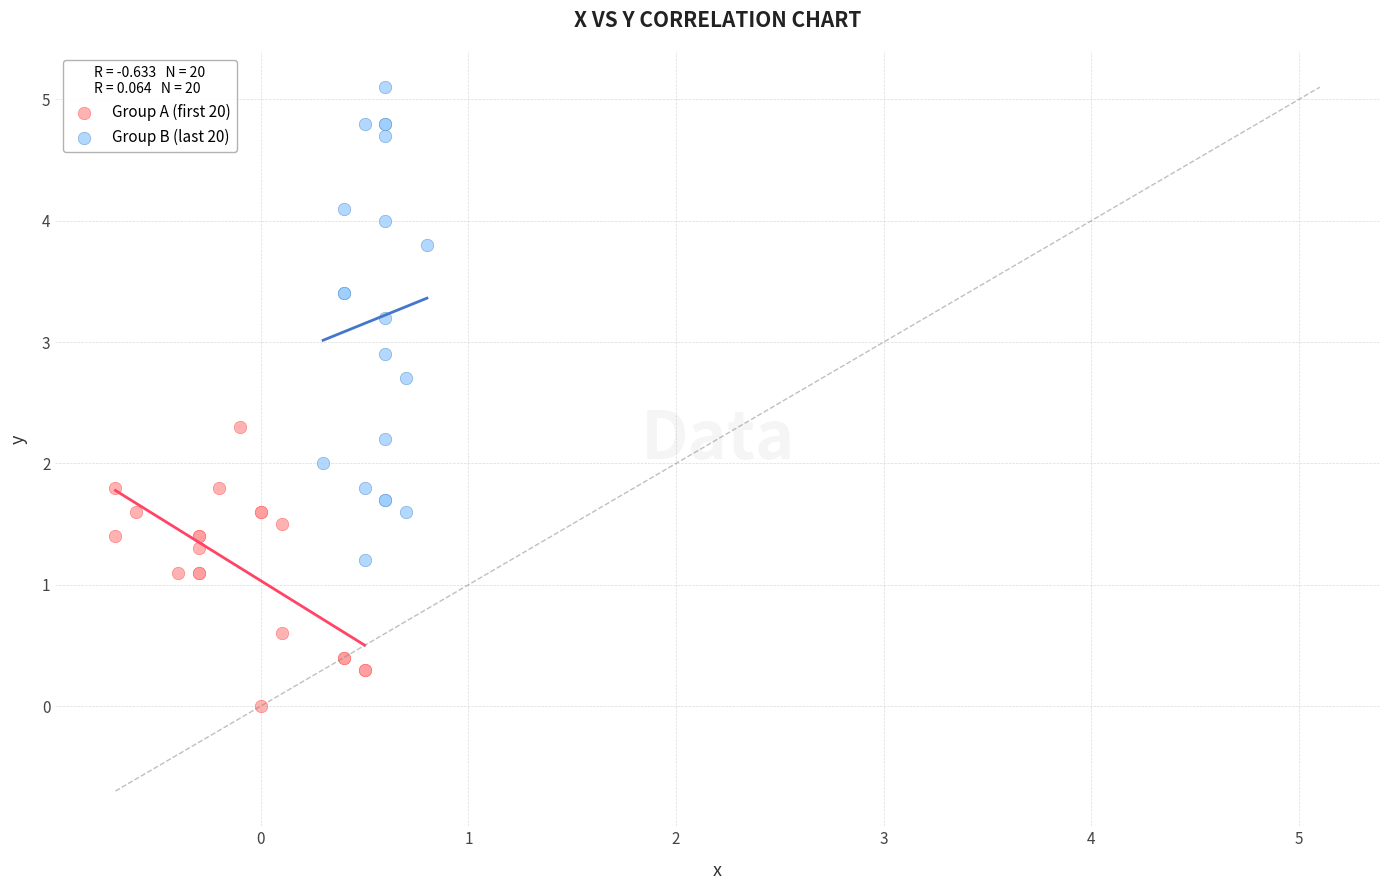

What are all the series names shown in the legend?

Group A (first 20), Group B (last 20)